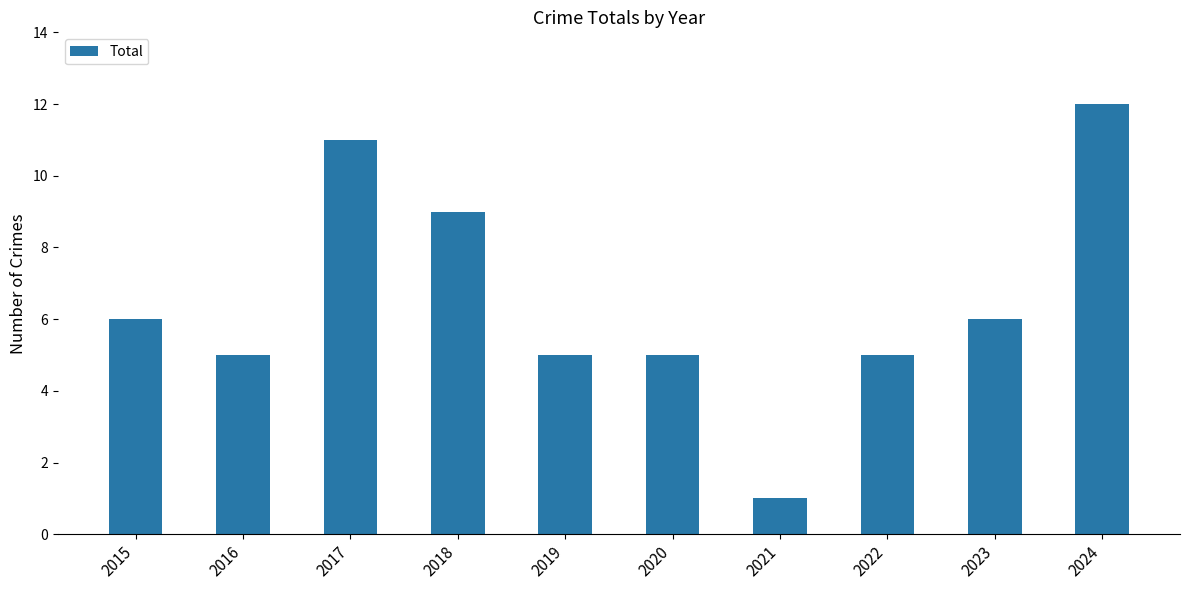

Reading left to right, what are all the values shown in this chart?

6	5	11	9	5	5	1	5	6	12